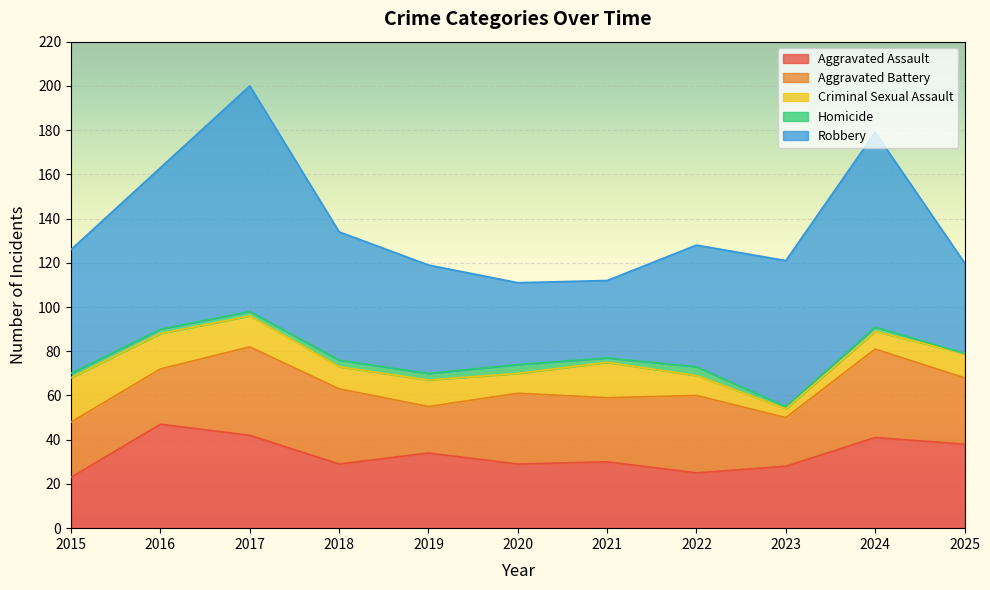

What value does the Aggravated Assault series have at 2024?

41